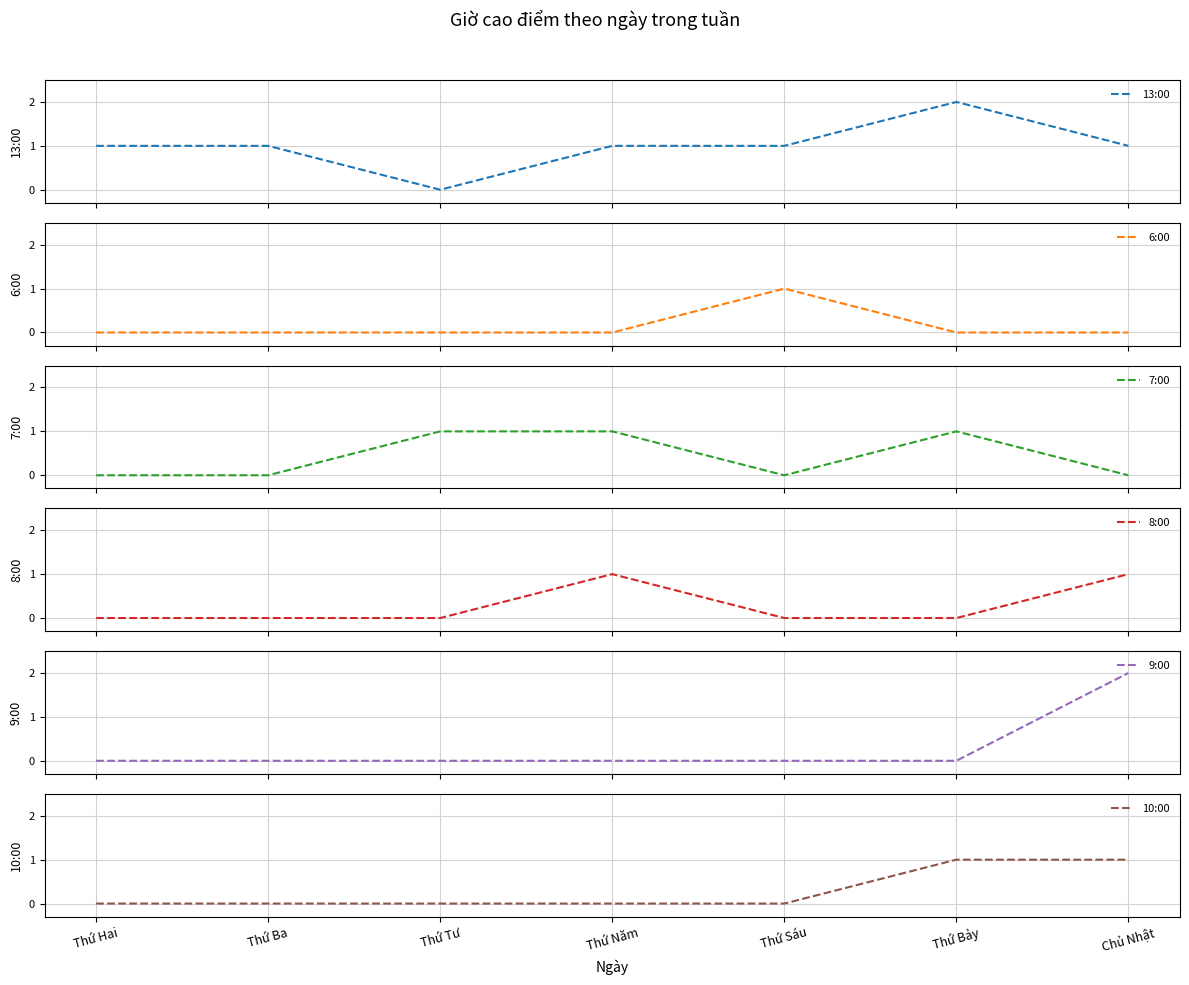

After their last crossing, which series has the higher values: 13:00 or 9:00?

9:00